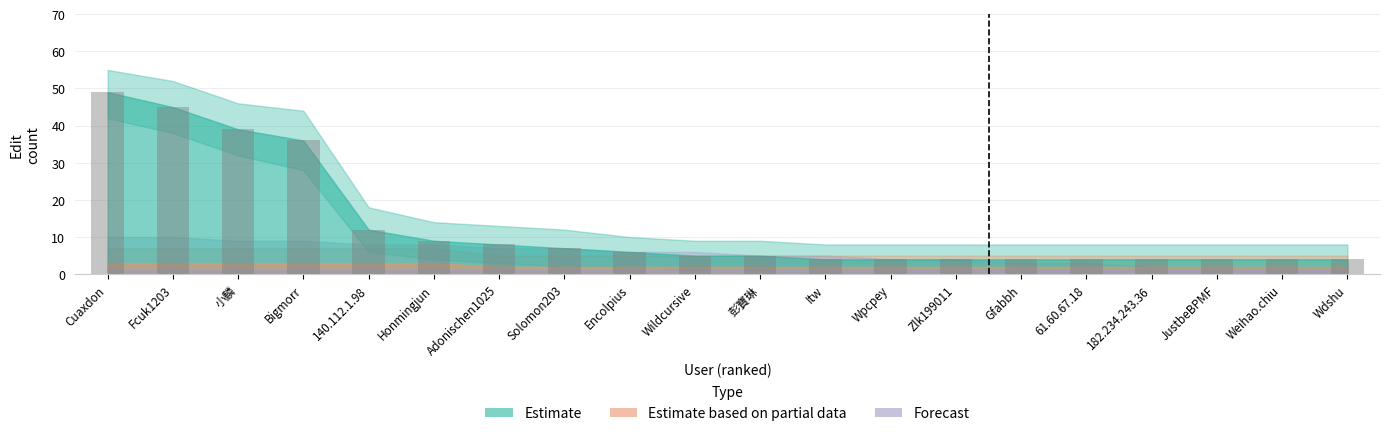

What is the sum of the values at Solomon203 and JustbeBPMF?

11